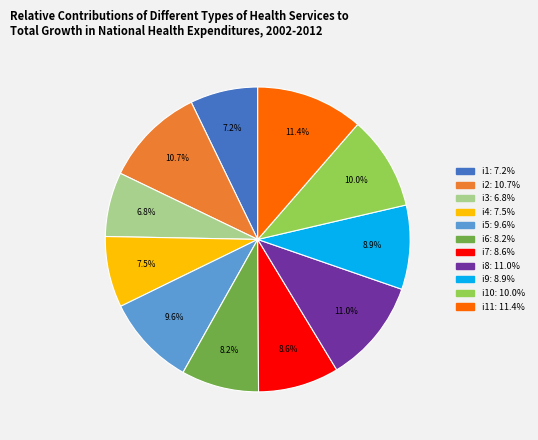

Is there any slice that represents more than half of the pie?

No